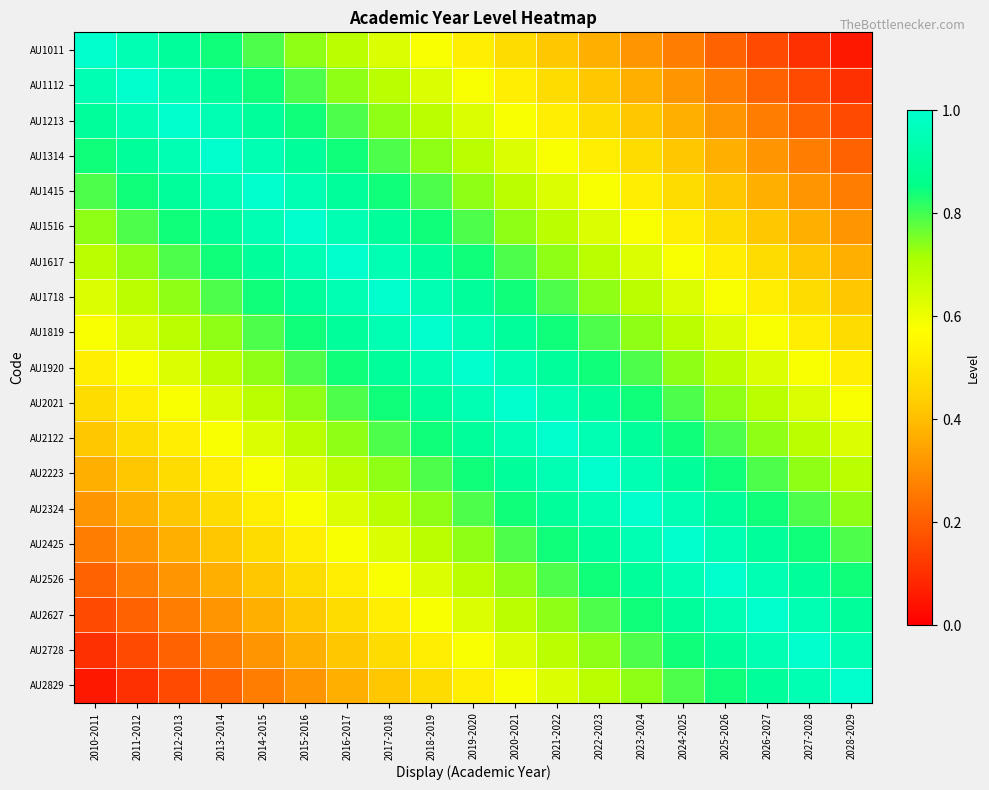

Which series has the largest range (max minus min)?

AU1011